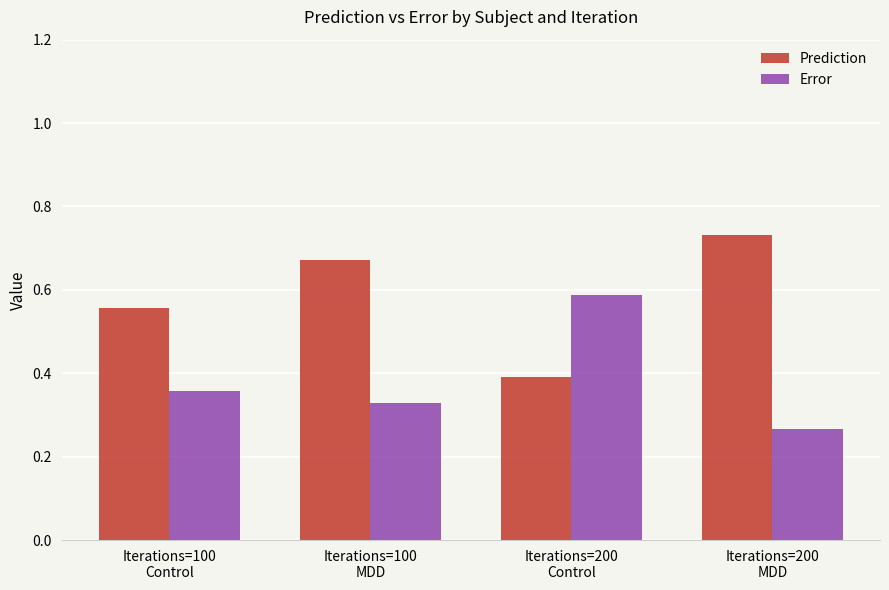

How many distinct data groups are displayed?

2